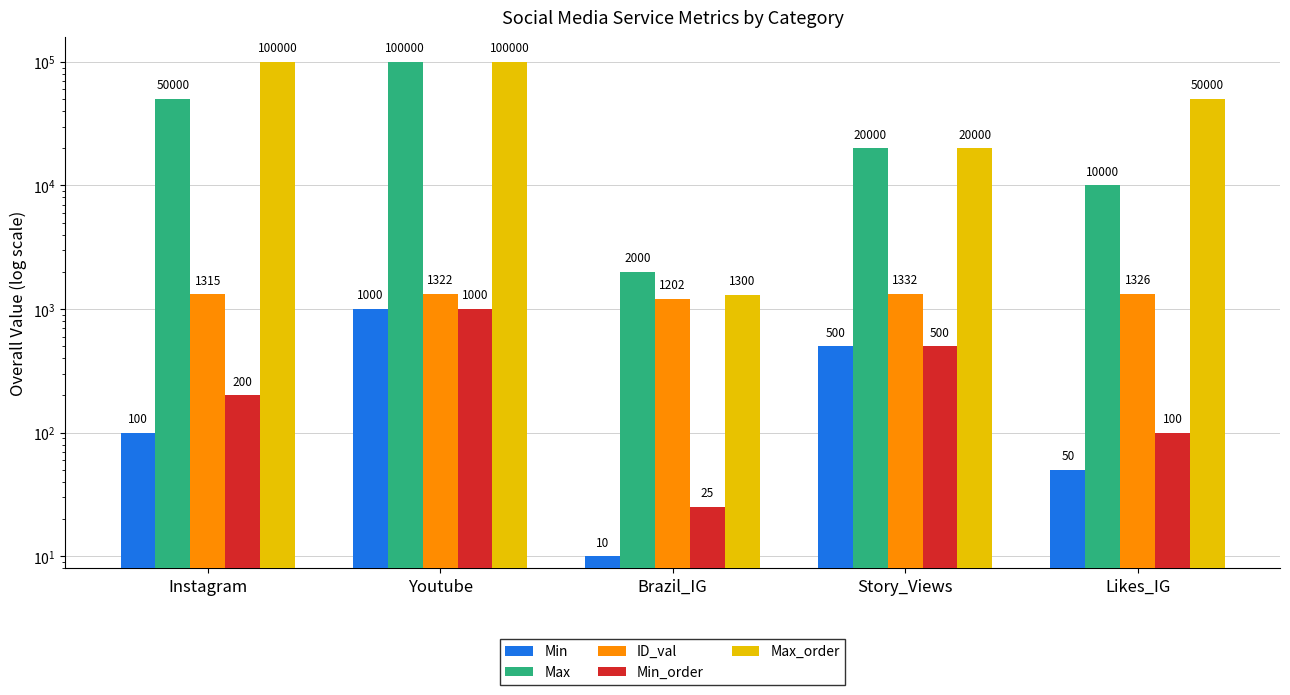

At which label does Max reach its minimum?

Brazil_IG